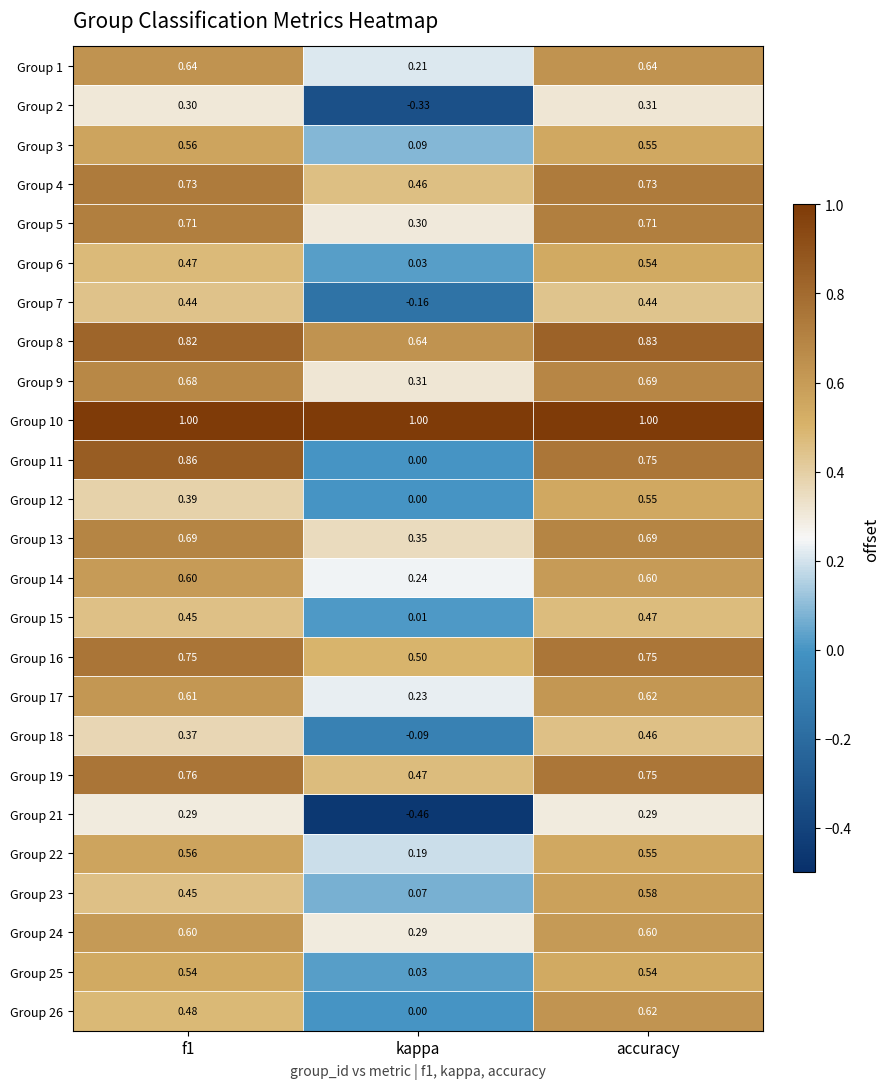

Is the value of Group 3 at kappa greater than the value of Group 22 at accuracy?

No